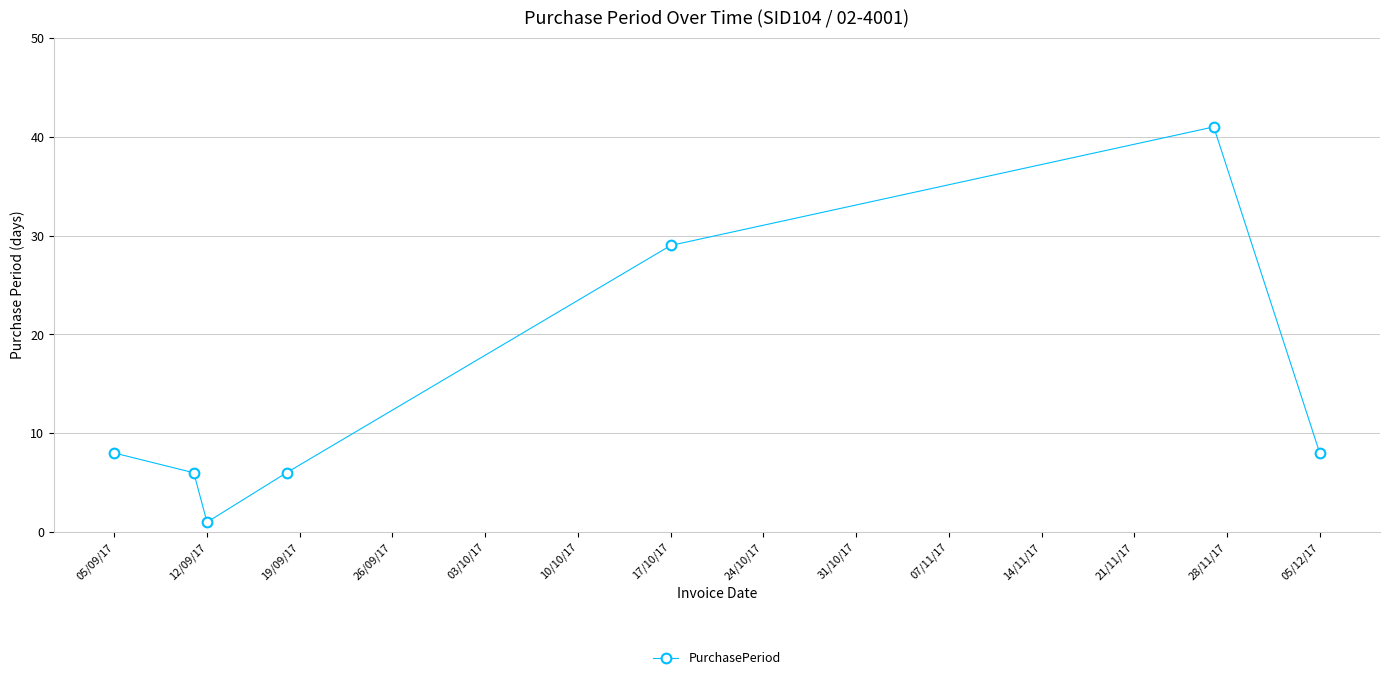

What is the maximum value shown in the chart?

41